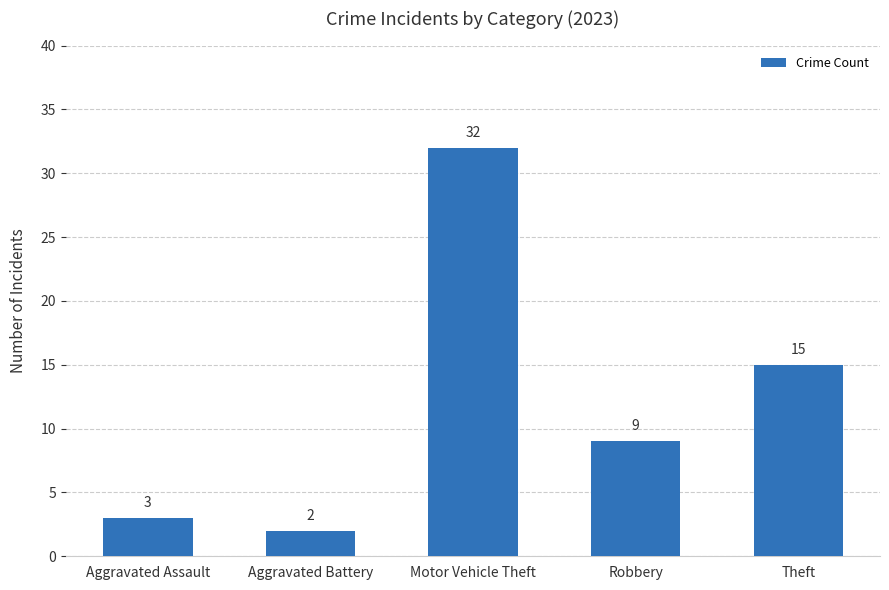

What position from the right is Aggravated Battery?

4